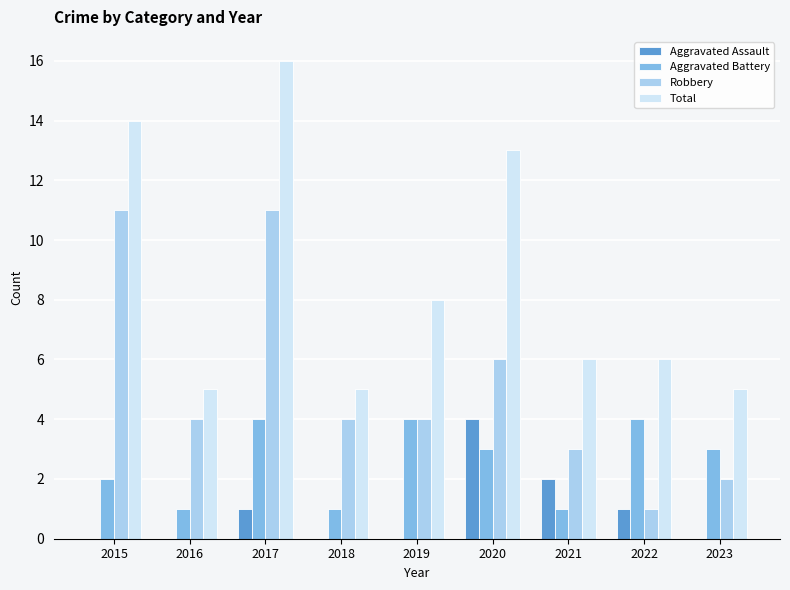

What is the sum of the Total values at 2020 and 2018?

18